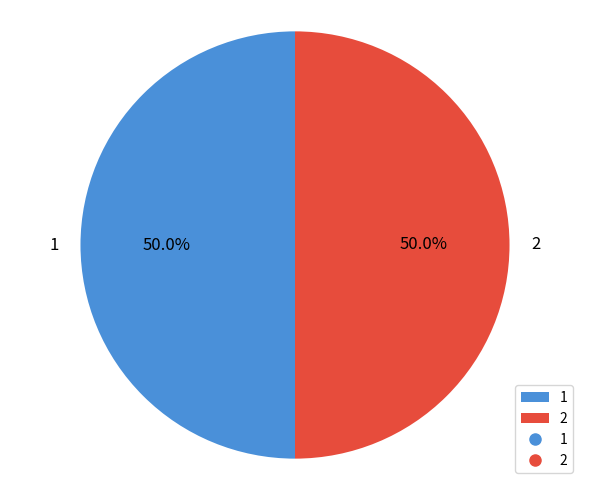

What is the ratio of the value at 1 to the value at 2?

1.0